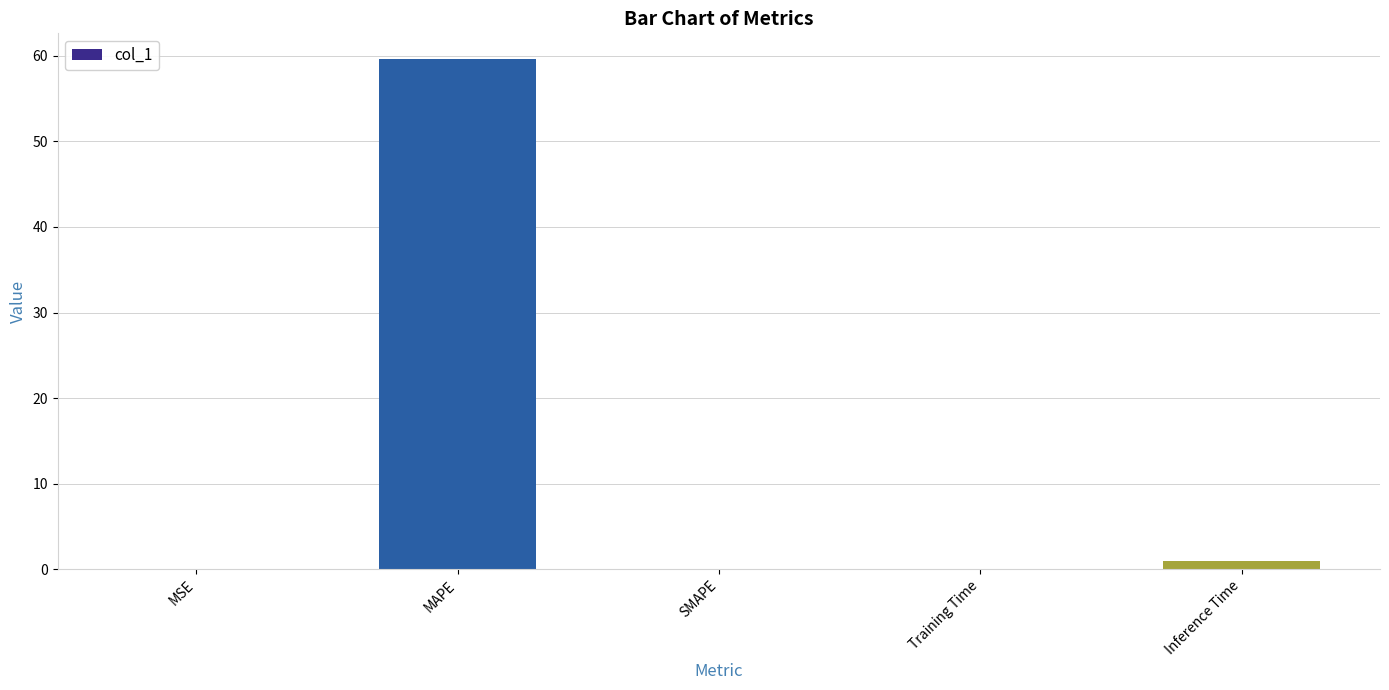

Which category has the highest value across all series?

MAPE